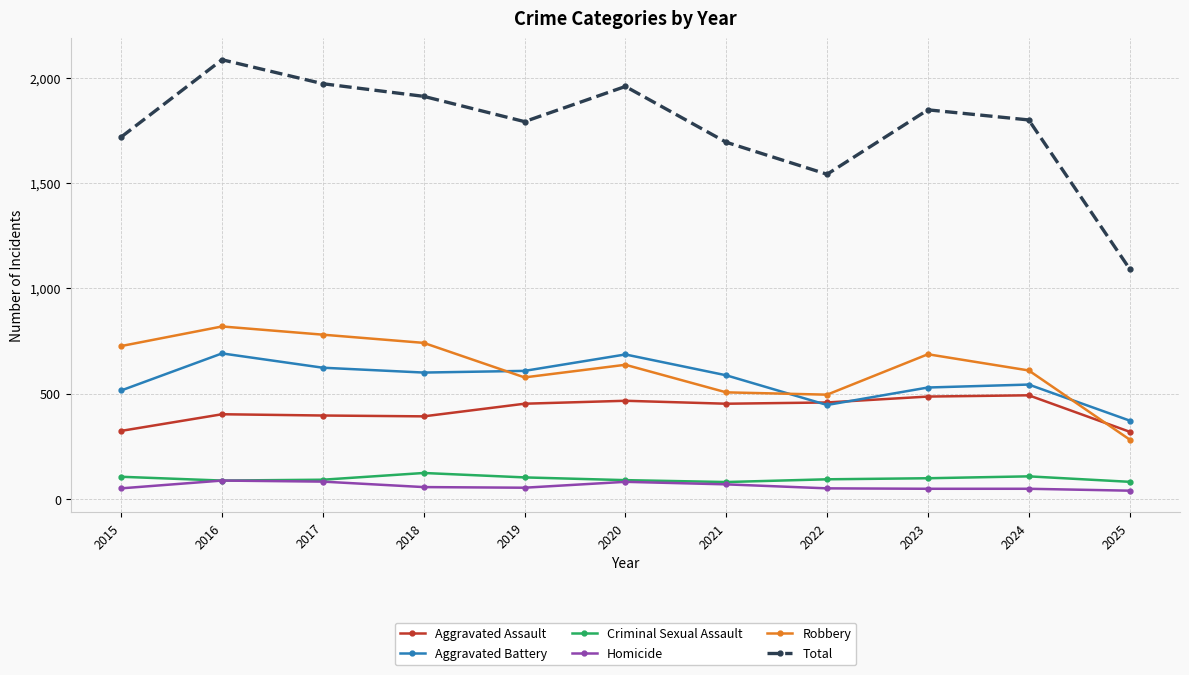

What is the total value across all series at 2022?

3084